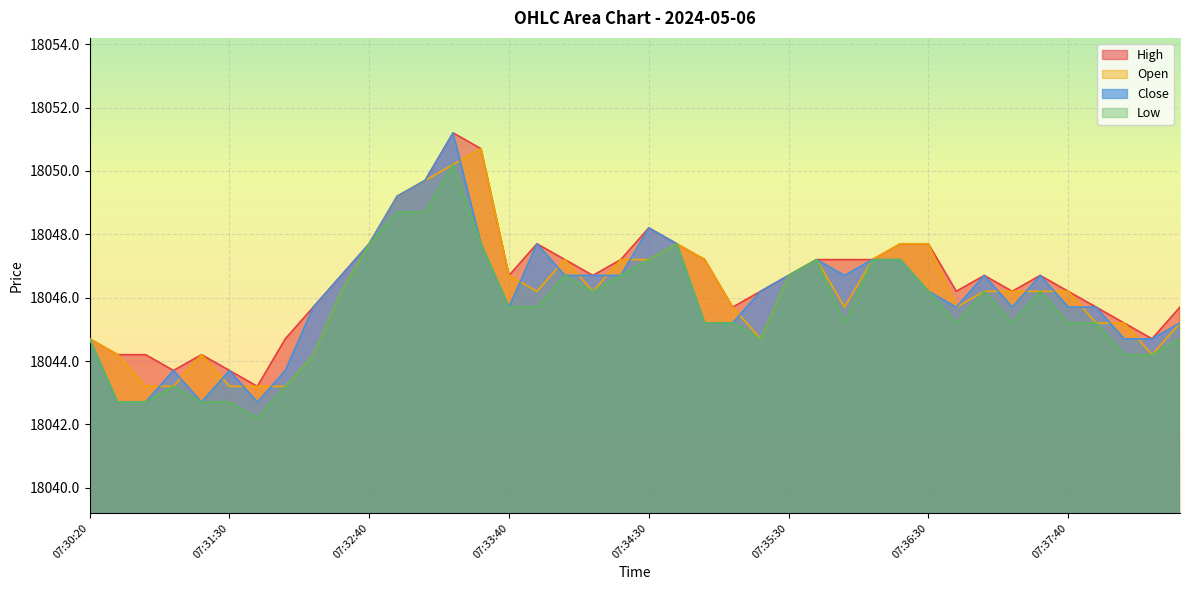

True or false: High and Open cross at least once.

False